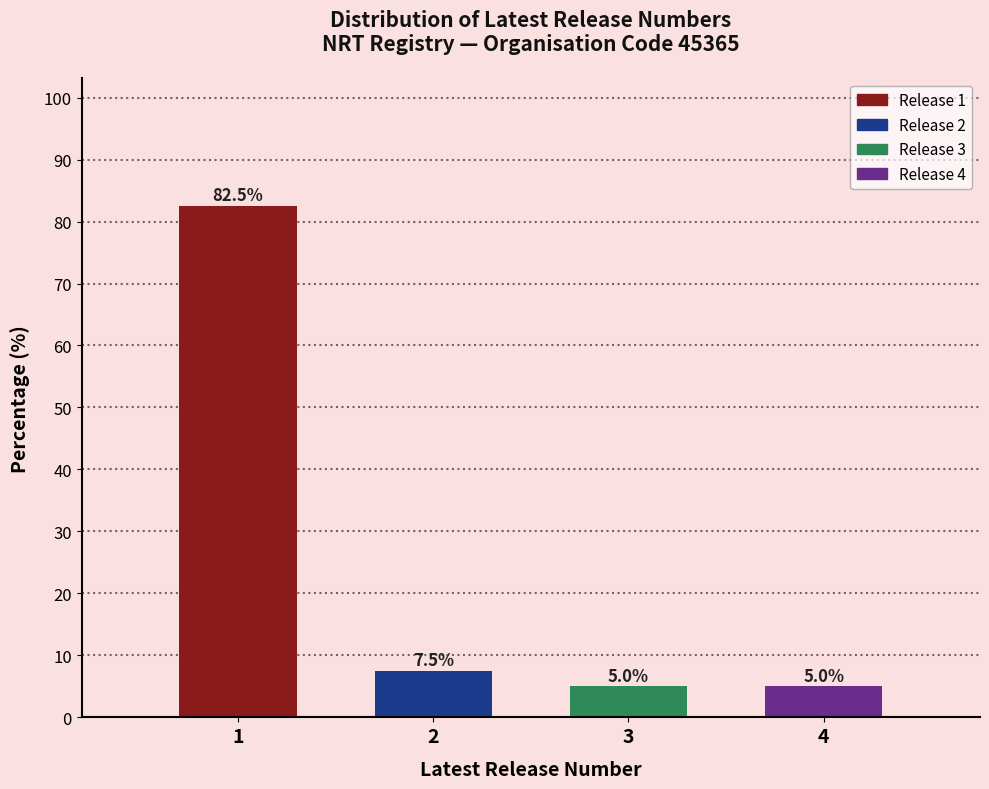

Reading left to right, extract all data points from this chart.

82.5	7.5	5.0	5.0